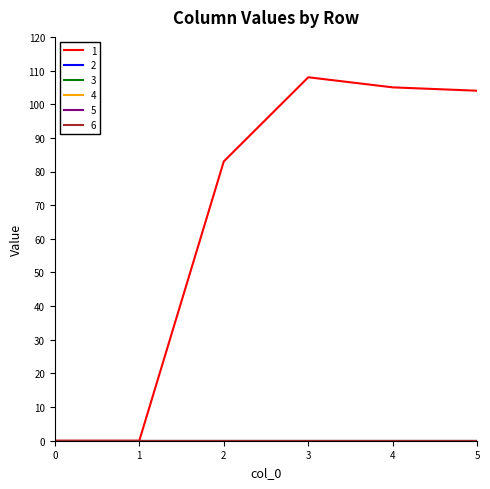

Does the chart display data point markers on the line(s)?

No